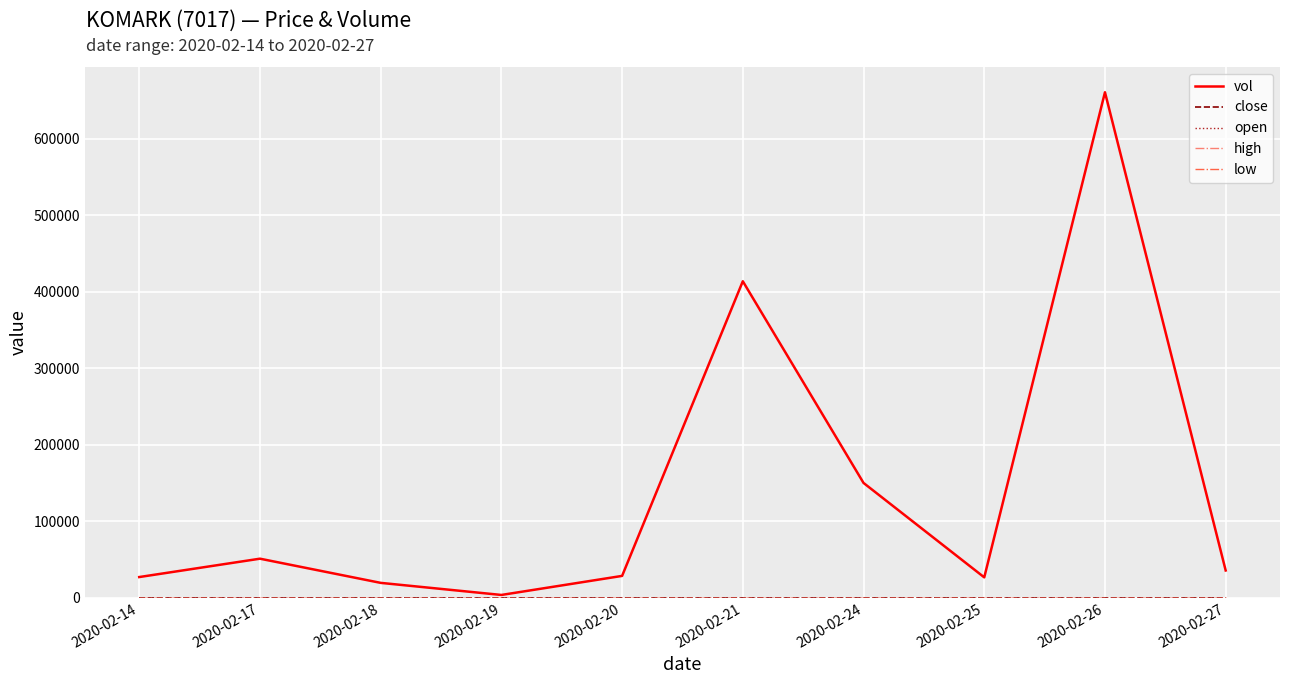

Which series changed the most between 2020-02-20 and 2020-02-24?

vol